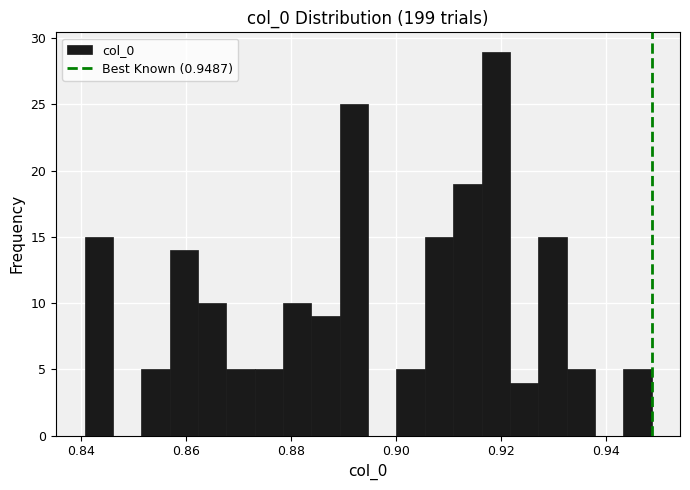

Around what value on the x-axis is the tallest bar? Give the approximate position of its centre, as read against the axis.

0.918